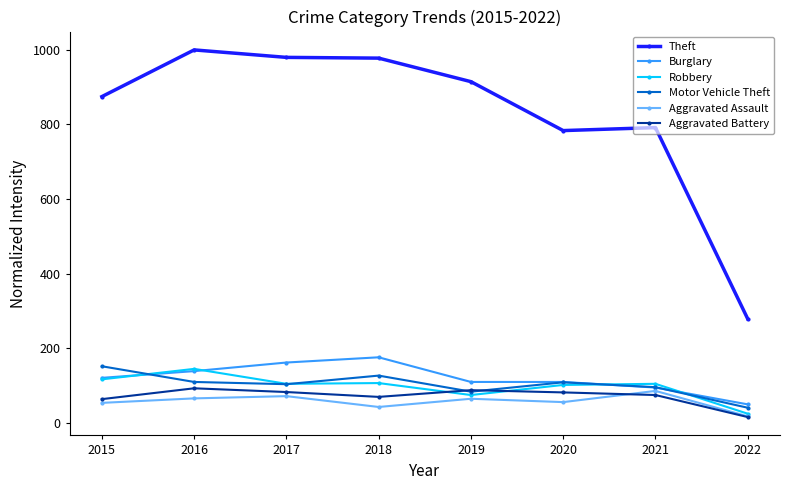

True or false: Aggravated Assault and Burglary intersect in this chart.

False